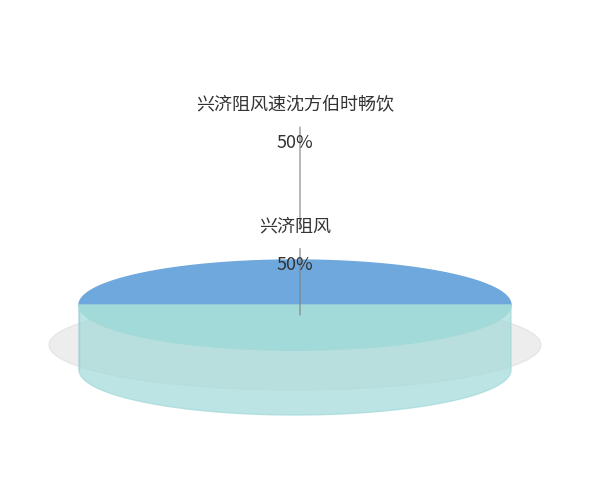

True or false: 兴济阻风 accounts for 50% of the total.

True